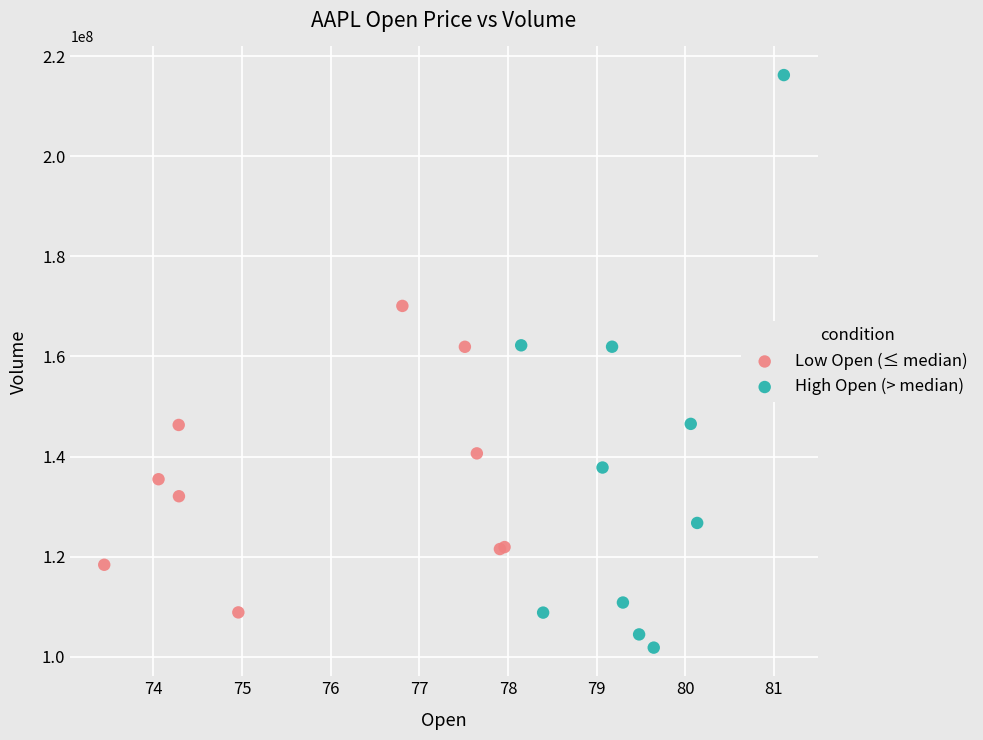

Which series contains the highest Y value?

High Open (> median)